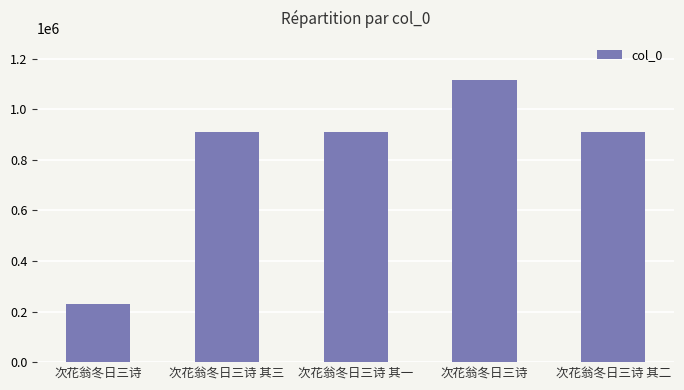

What is the sum of the values at 次花翁冬日三诗 其三 and 次花翁冬日三诗 其二?

1823080